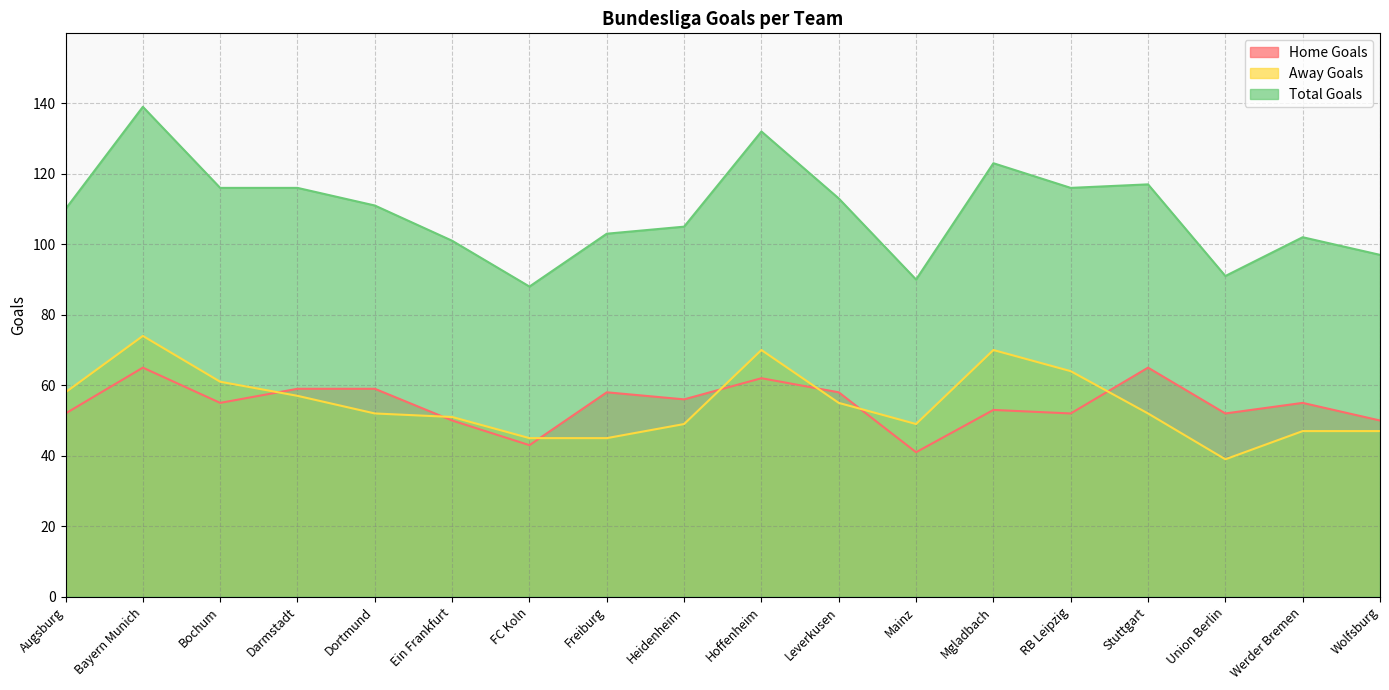

What is the difference between the maximum and minimum values in the Away Goals series?

35